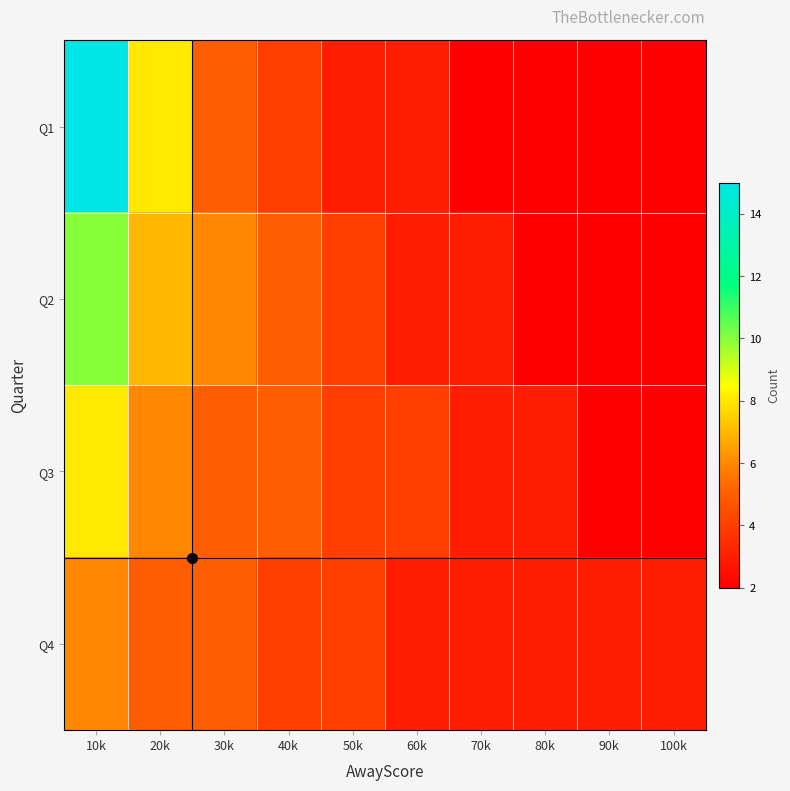

What is the greatest value displayed?

15